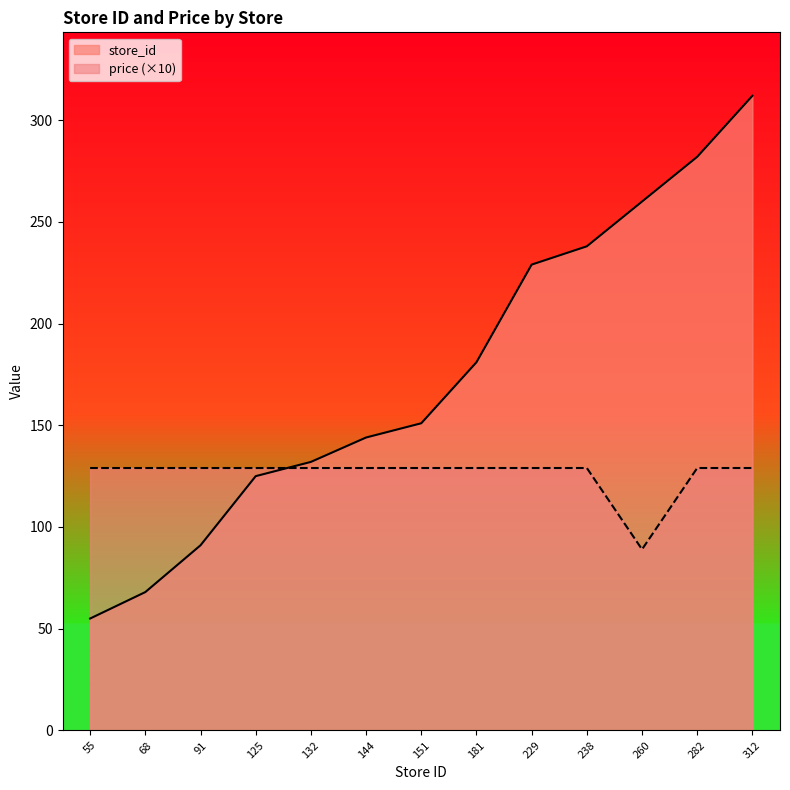

At 238, list the series in order from smallest to largest.

price (×10), store_id